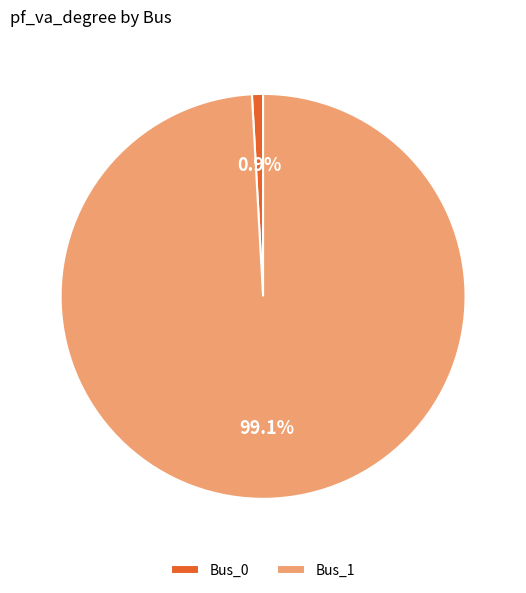

Which slice represents more than half of the pie?

Bus_1